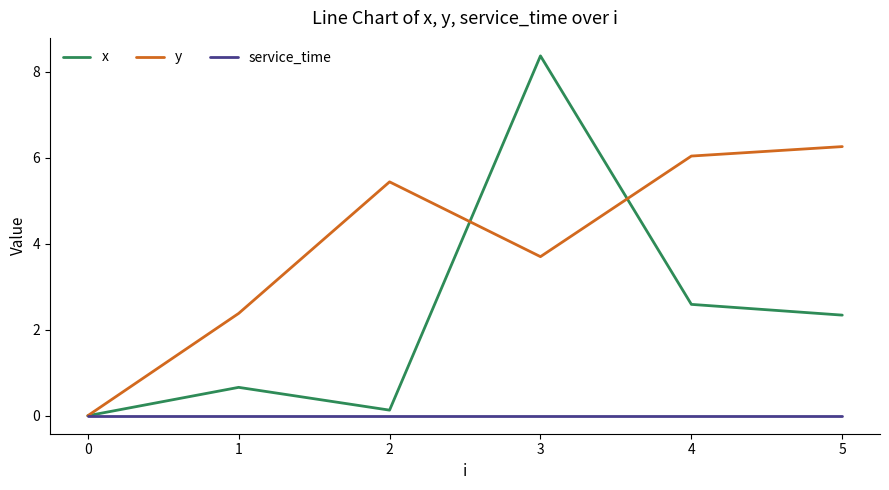

What value does the x series have at 1?

0.7